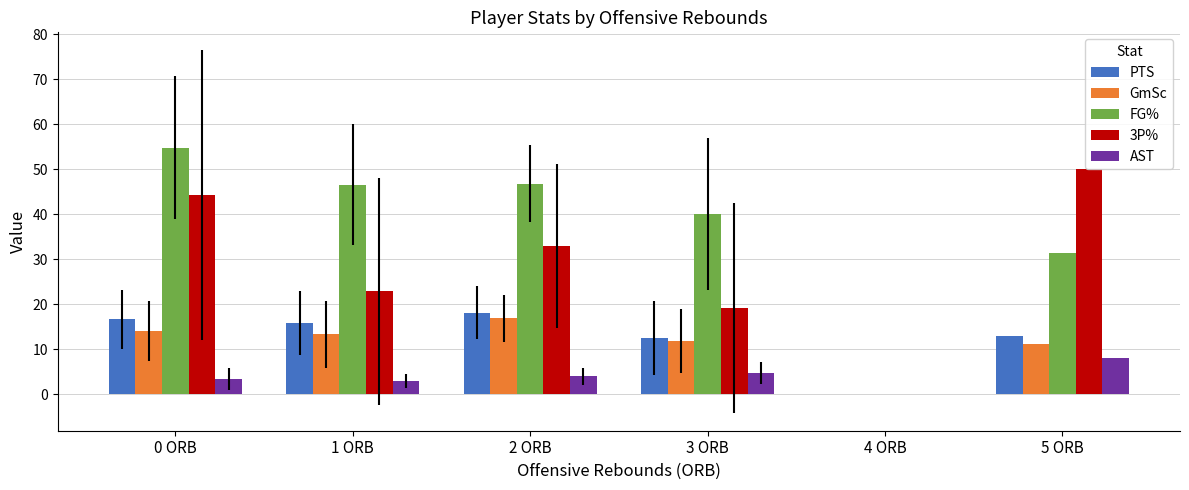

Is the value of FG% at 1 ORB greater than the value of GmSc at 2 ORB?

Yes